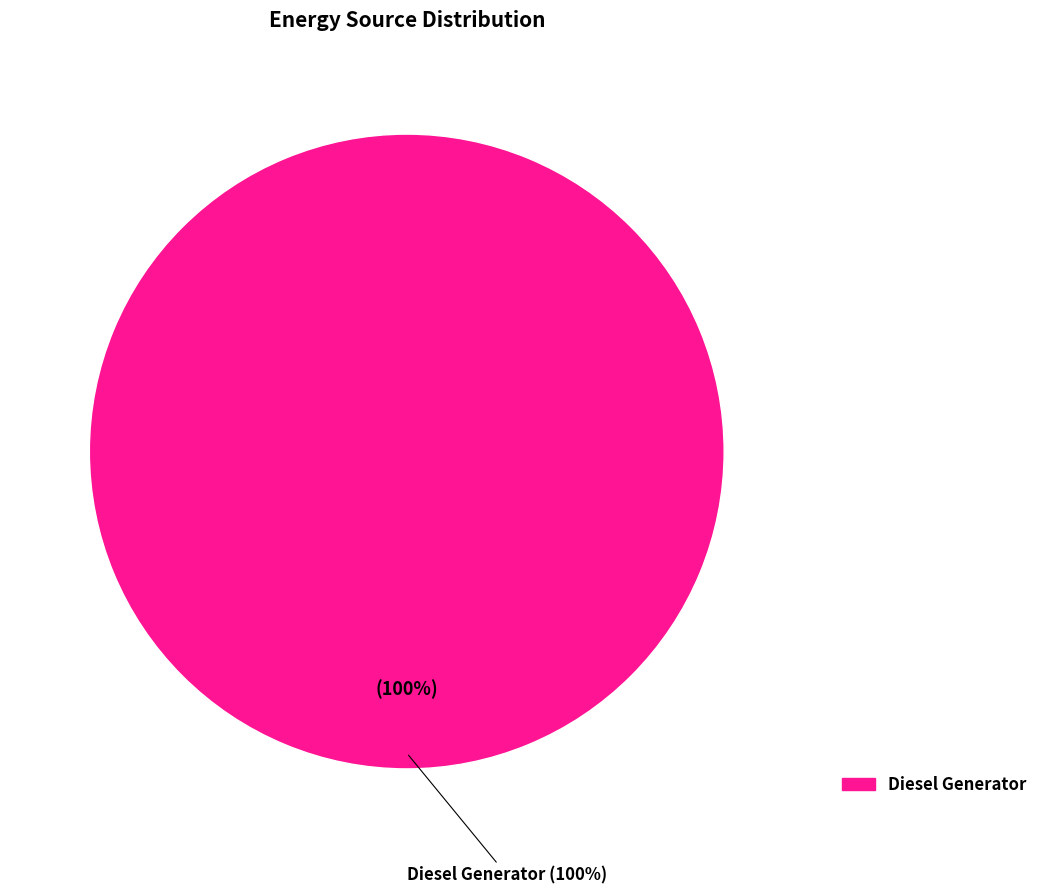

The Owned Batteries slice represents 14% of the pie. True or false?

False